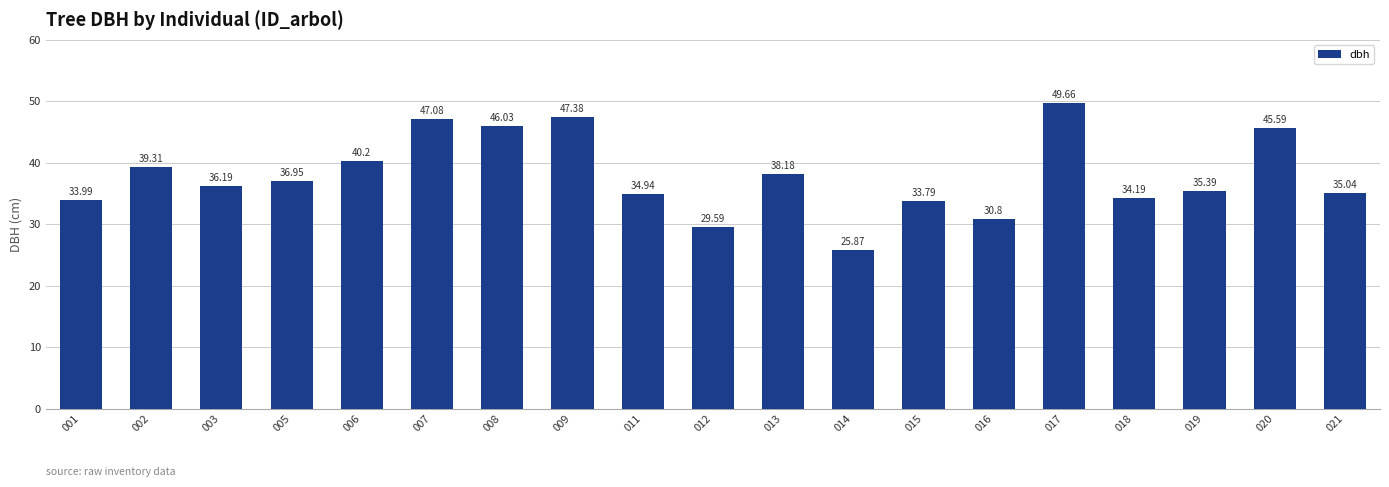

What is the value of the 6th bar from the left?

47.1